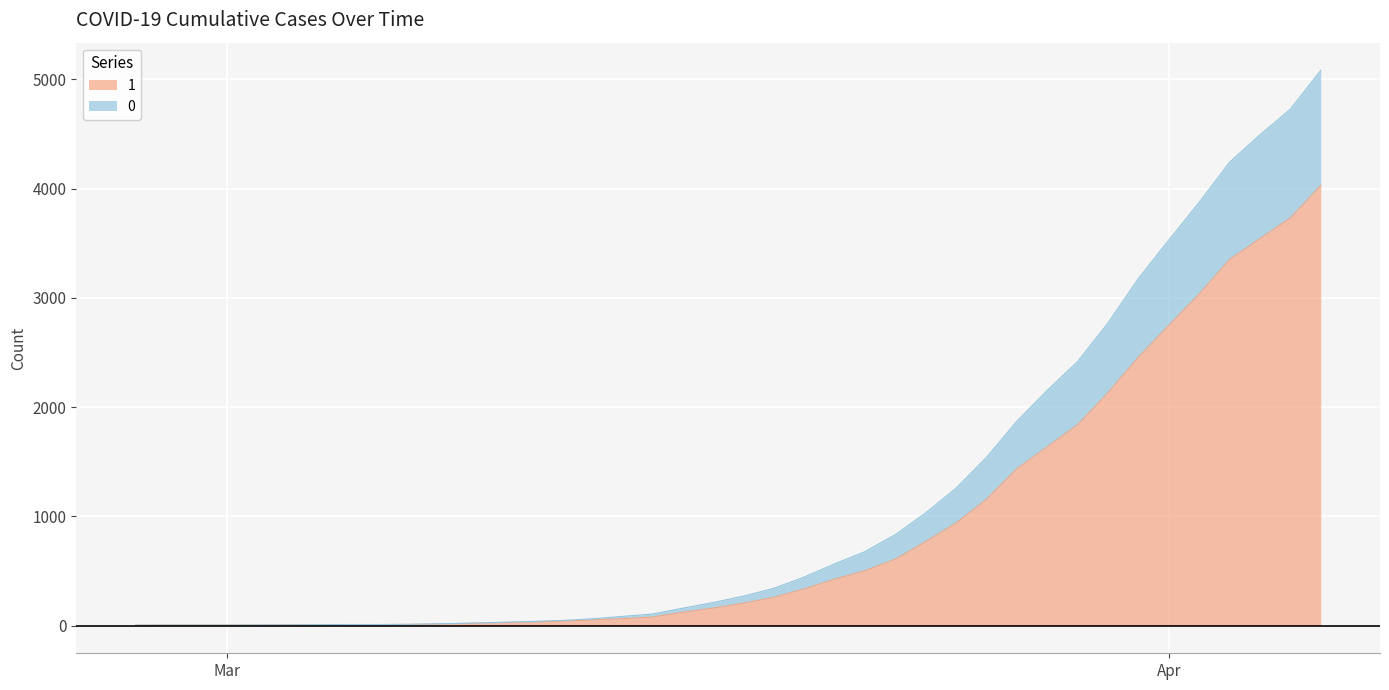

True or false: 0 and 1 cross at least once.

False